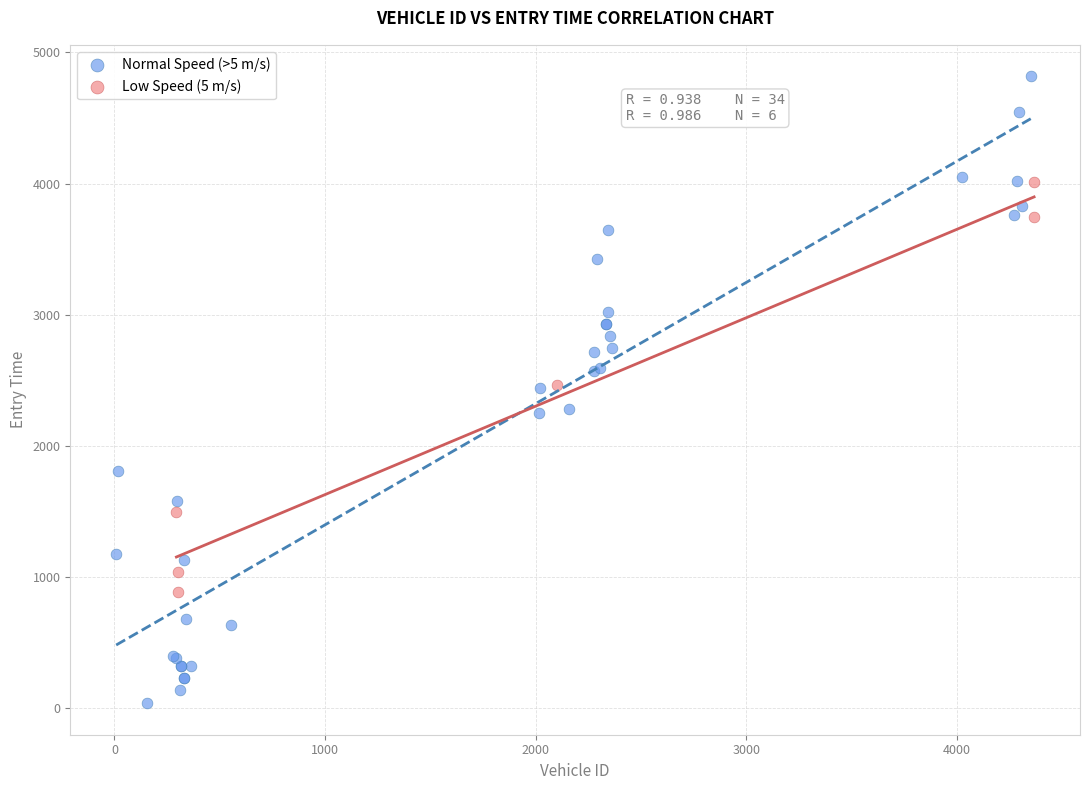

Which series contains the lowest Y value?

Normal Speed (>5 m/s)